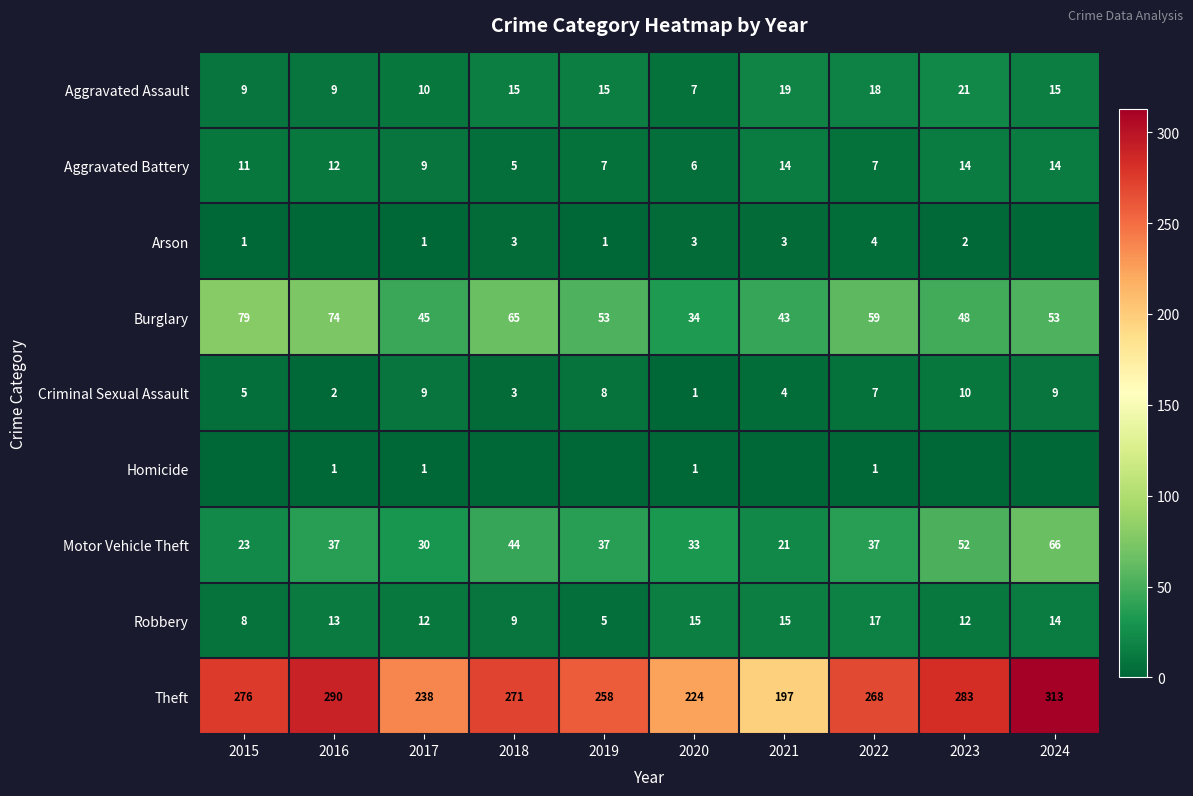

Which series has the largest total across all categories?

Theft